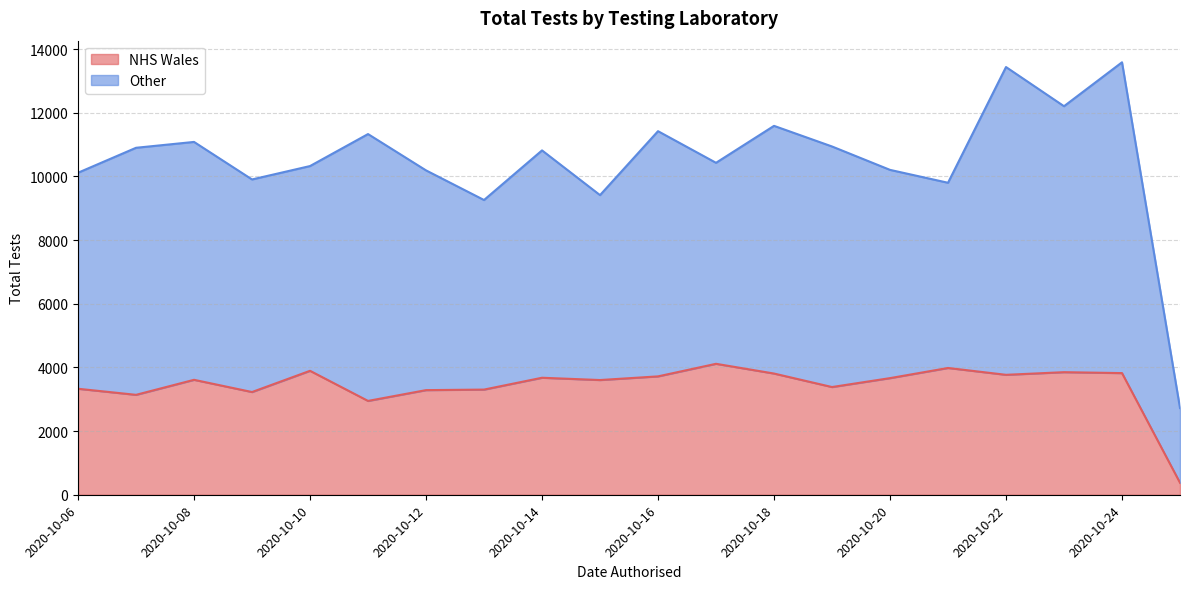

What is the spread (max minus min) of values at 2020-10-12?

3617